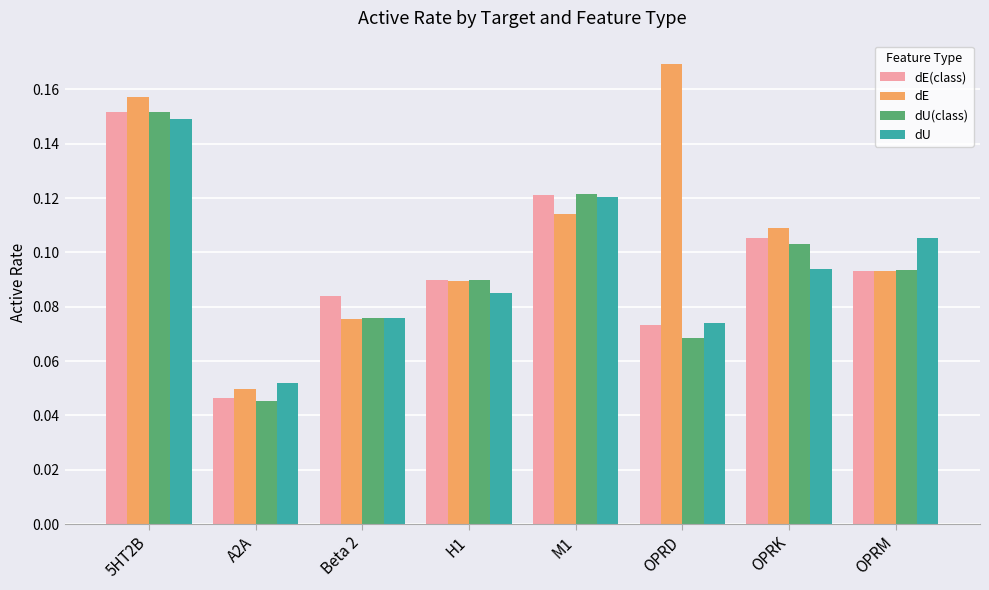

At which category does the chart reach its minimum across all series?

A2A